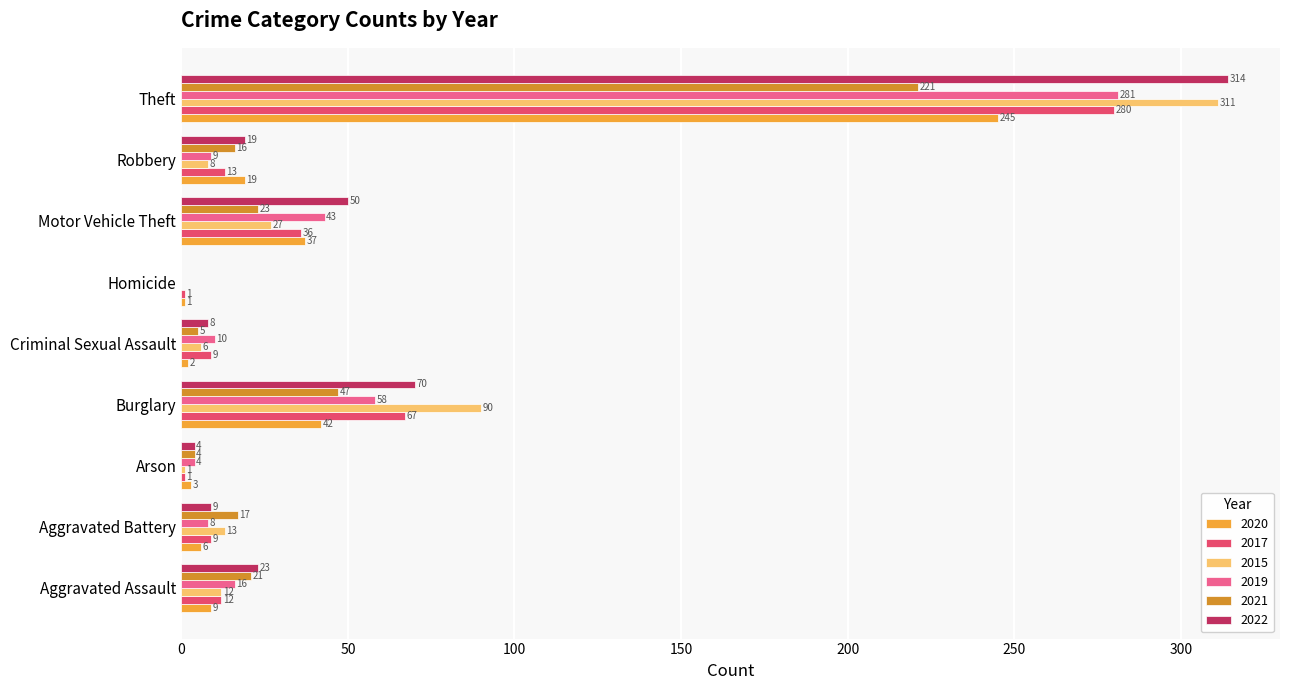

What is the total value across all series at Robbery?

84